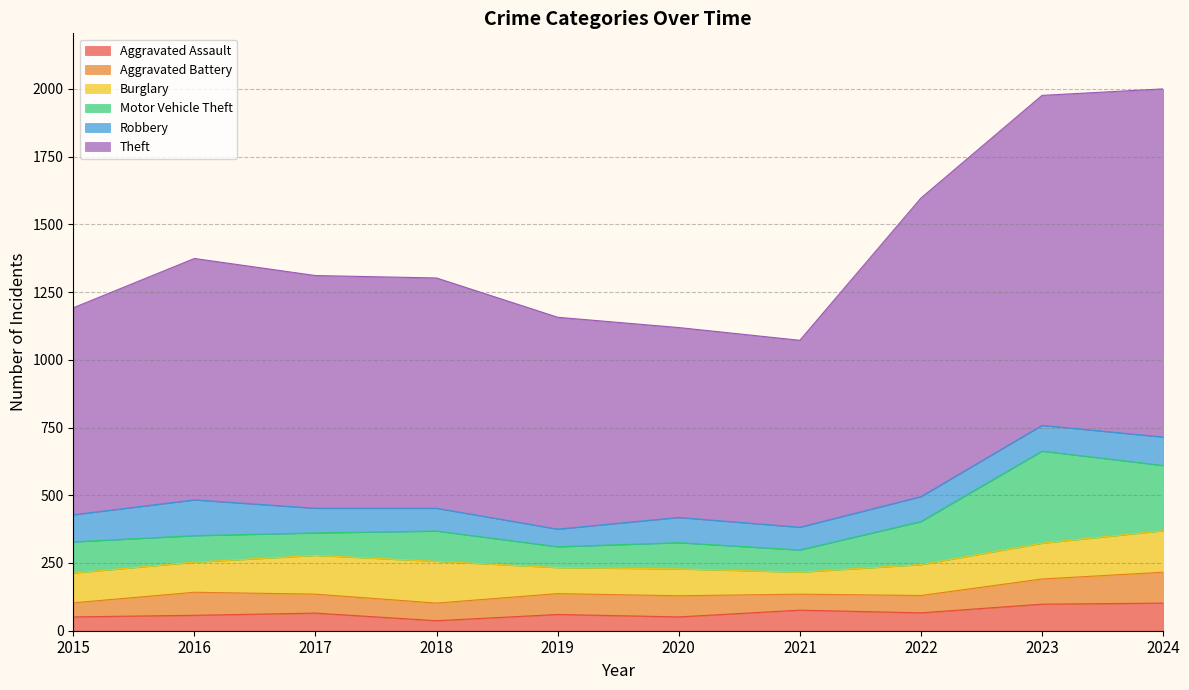

Is it true that Aggravated Assault equals 37 at 2018?

True